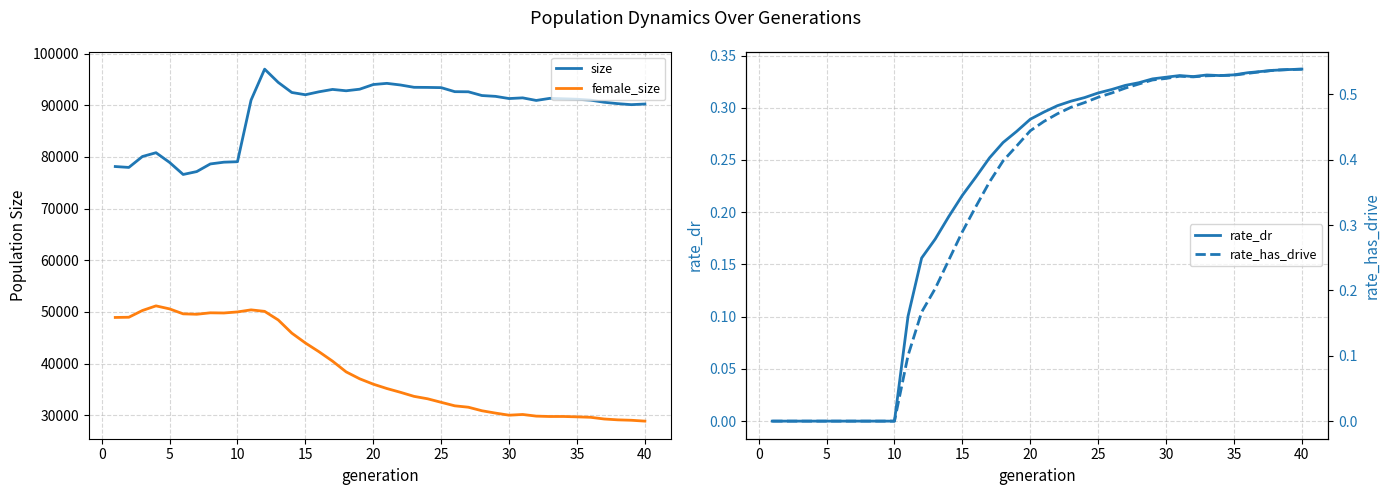

How many lines are shown in the chart?

4